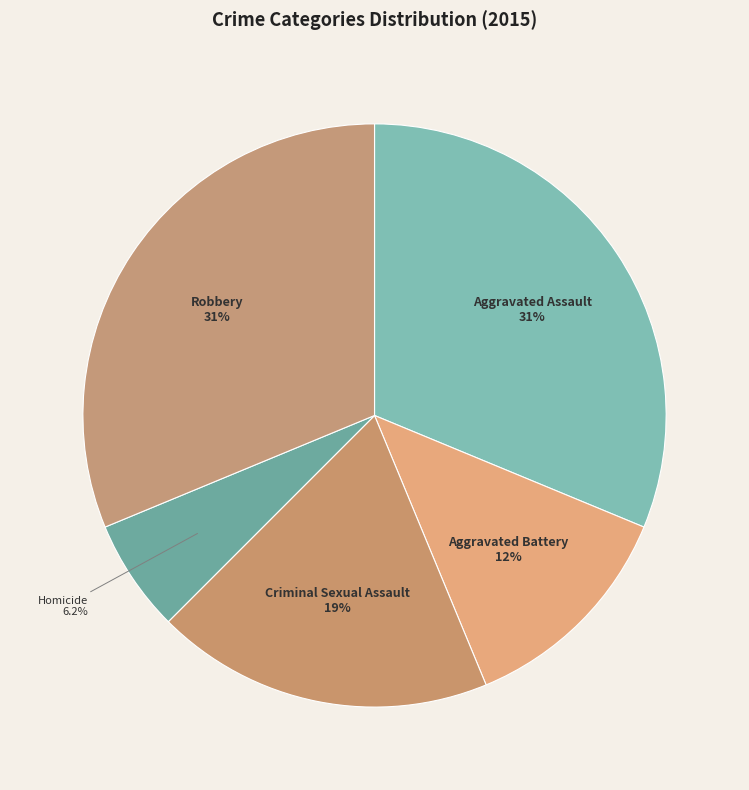

Is there any slice that represents more than half of the pie?

No